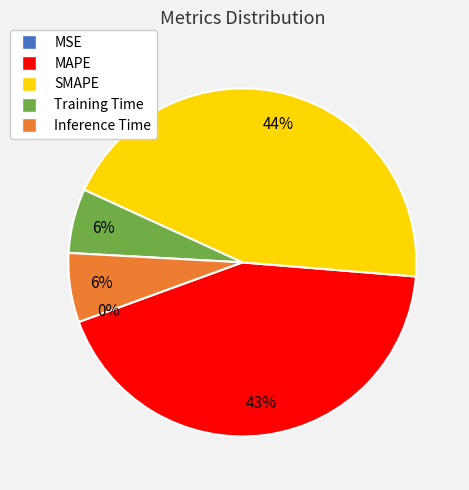

To the nearest percent, what is the difference between the Inference Time and SMAPE slice percentages?

38%